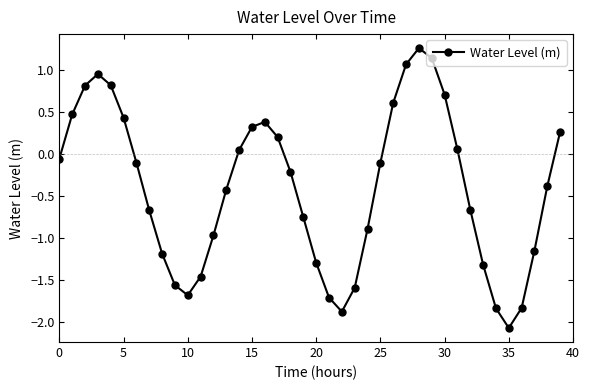

What is the value of the 23rd point from the left?

-1.9